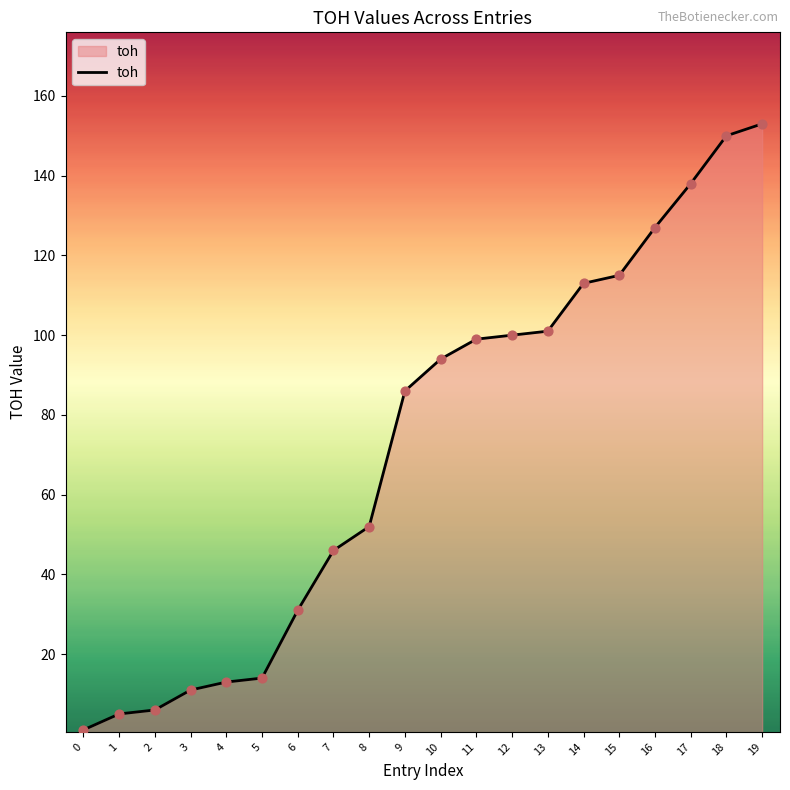

Which has a higher value, 3 or 6?

6